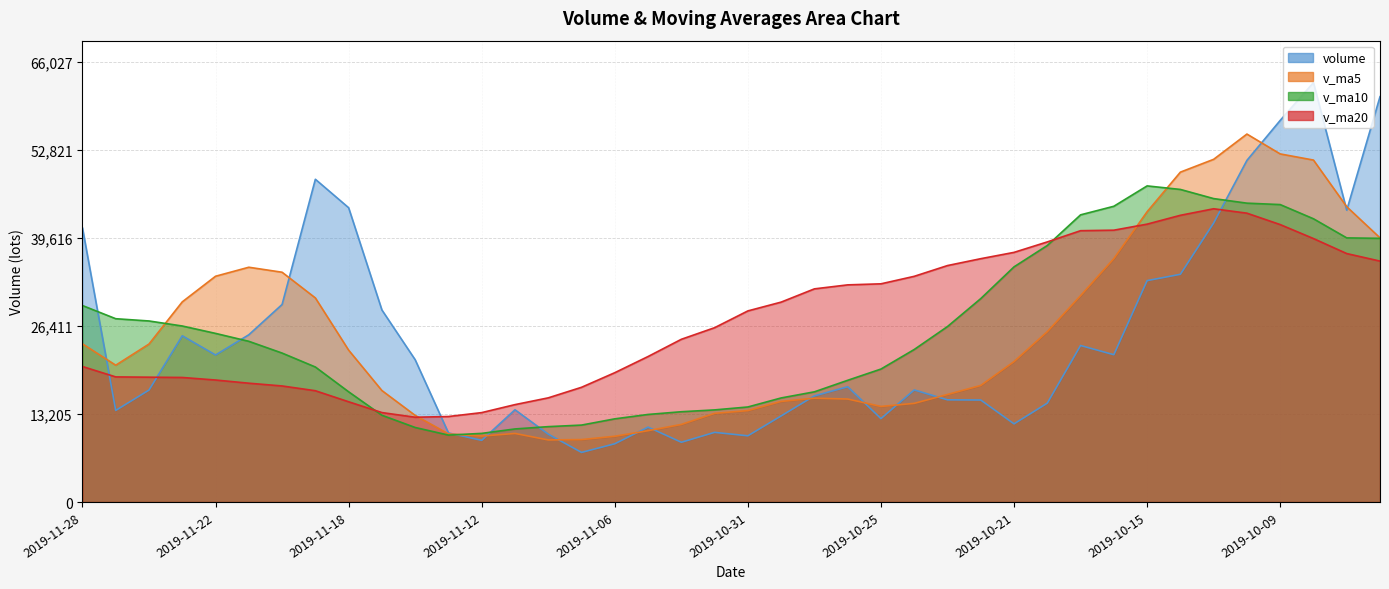

What are all the series names shown in the legend?

volume, v_ma5, v_ma10, v_ma20